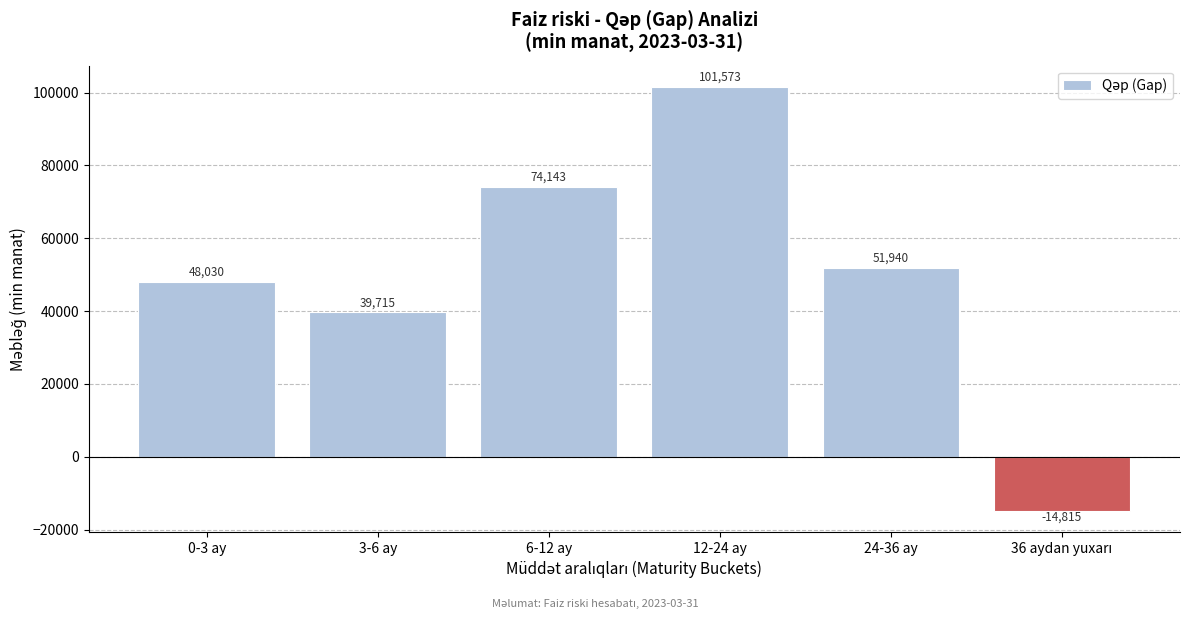

Where is the data nearest to the value 43379?

3-6 ay